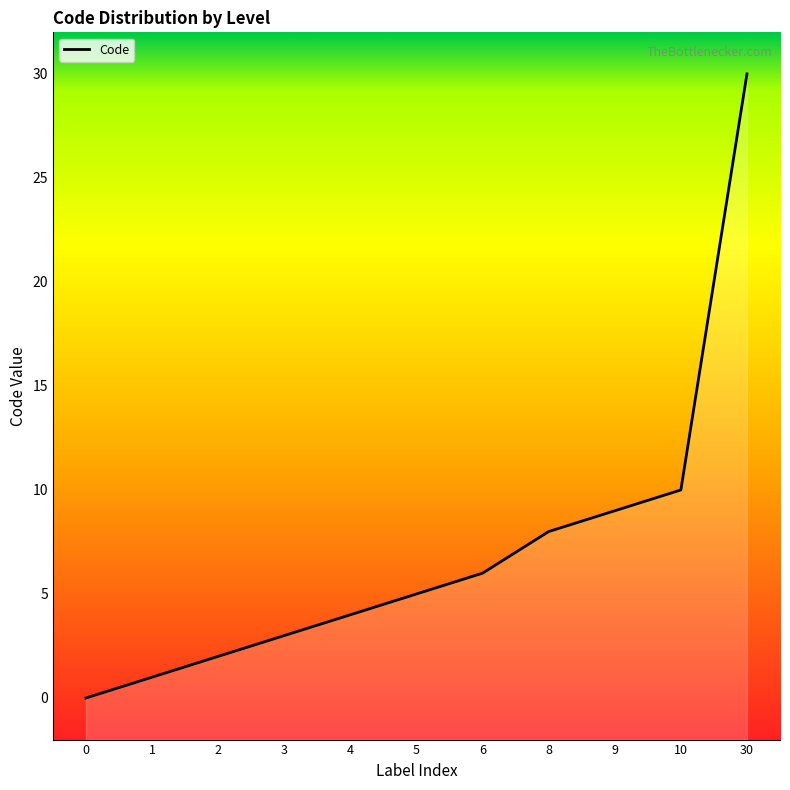

What is the sum of the values at 3 and 5?

8